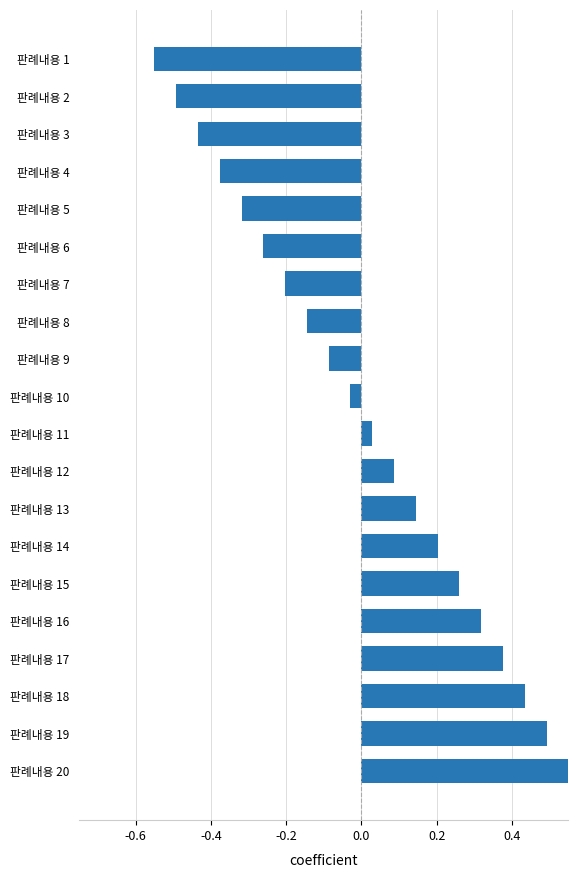

Which label corresponds to the smallest value in the chart?

판례내용 1